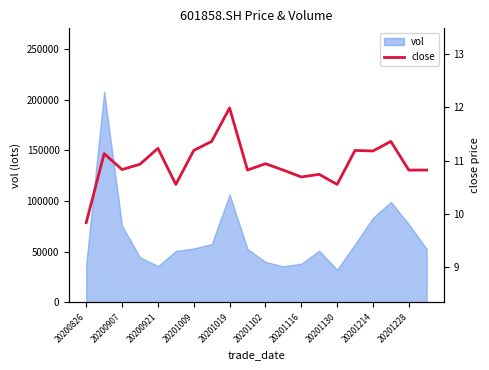

The vol series shows 32199.0 at 20201130. True or false?

True